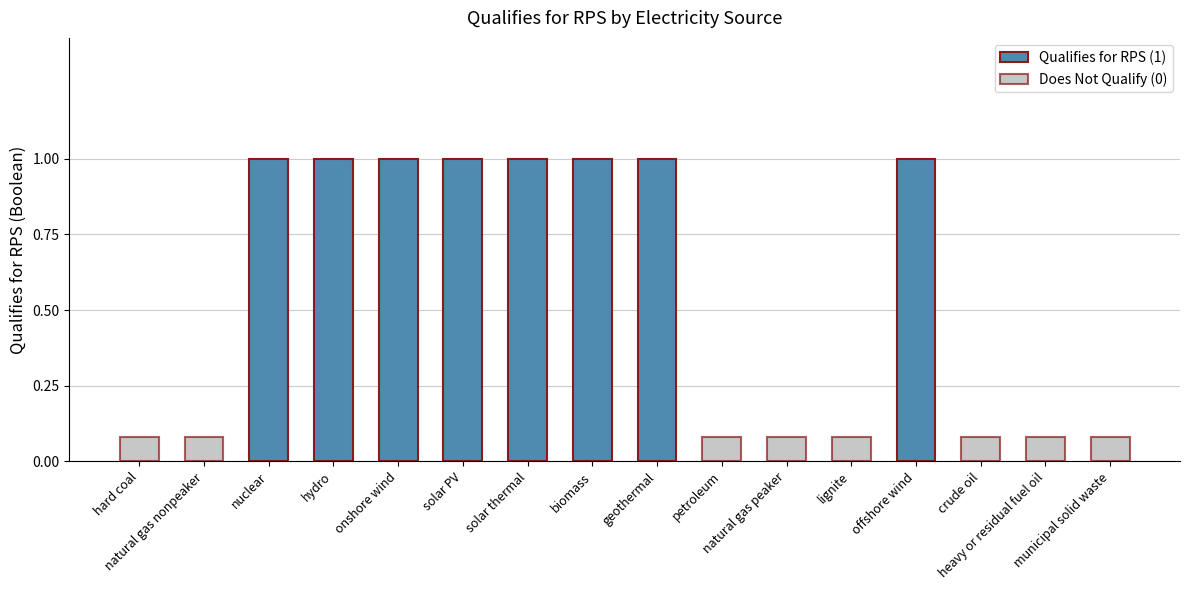

What is the label of the 16th bar from the right?

hard coal